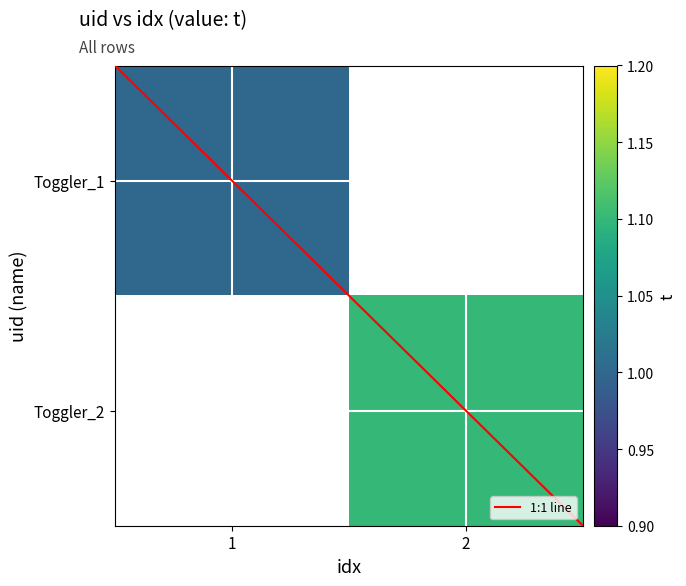

At how many categories does at least one series exceed 0?

2